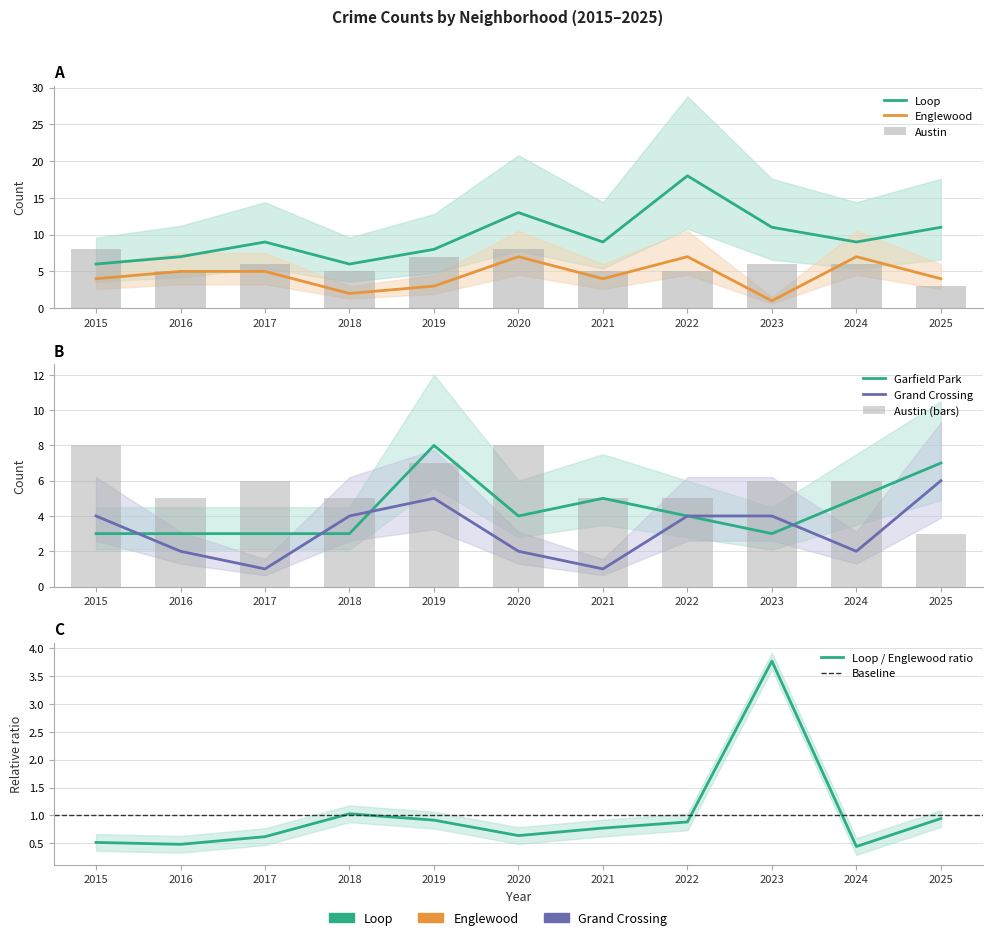

The Austin series shows 10 at 2019. True or false?

False